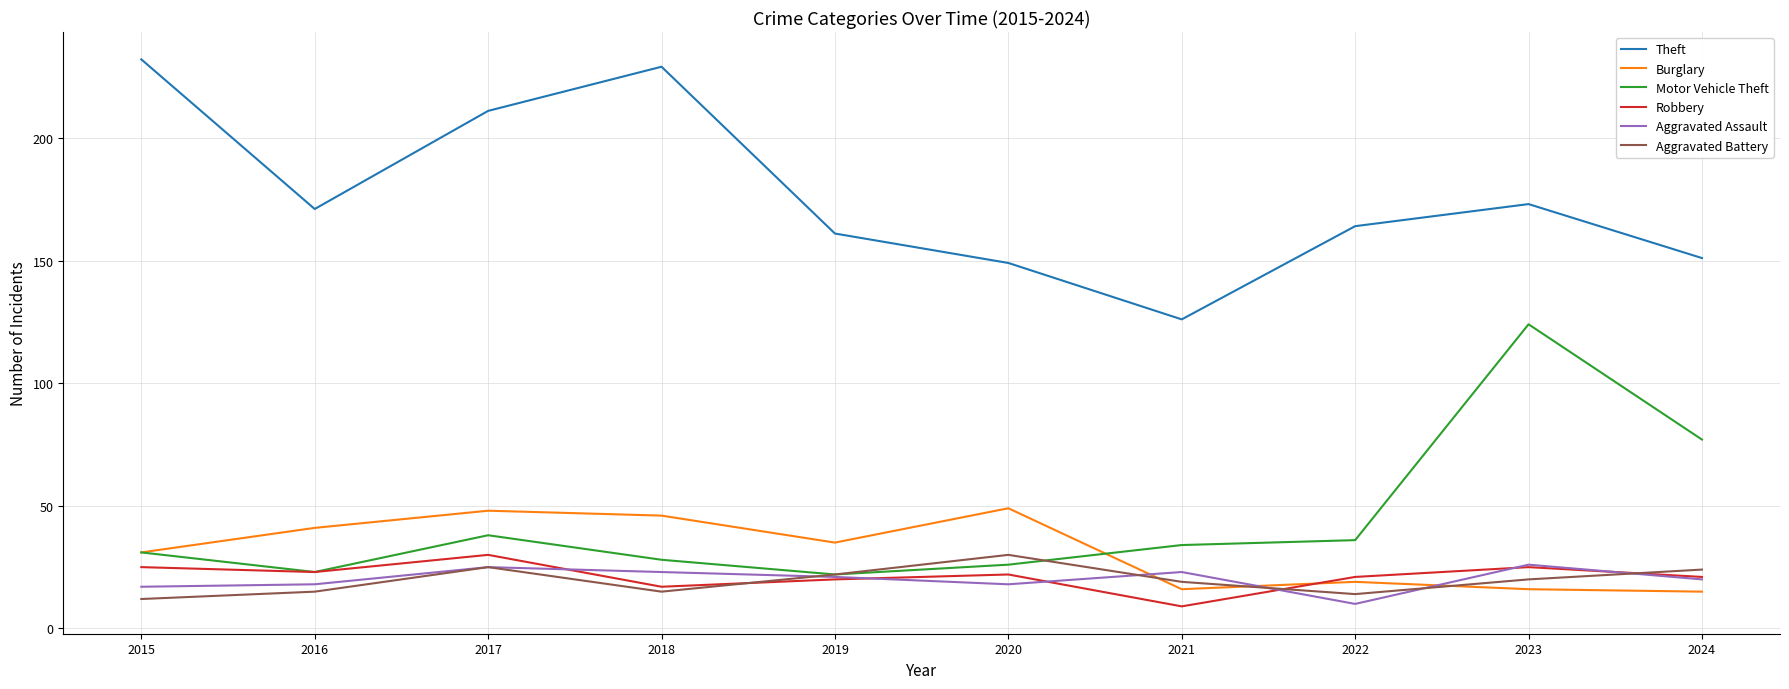

Reading left to right, extract all data points from this chart.

Theft: 232	171	211	229	161	149	126	164	173	151
Burglary: 31	41	48	46	35	49	16	19	16	15
Motor Vehicle Theft: 31	23	38	28	22	26	34	36	124	77
Robbery: 25	23	30	17	20	22	9	21	25	21
Aggravated Assault: 17	18	25	23	21	18	23	10	26	20
Aggravated Battery: 12	15	25	15	22	30	19	14	20	24